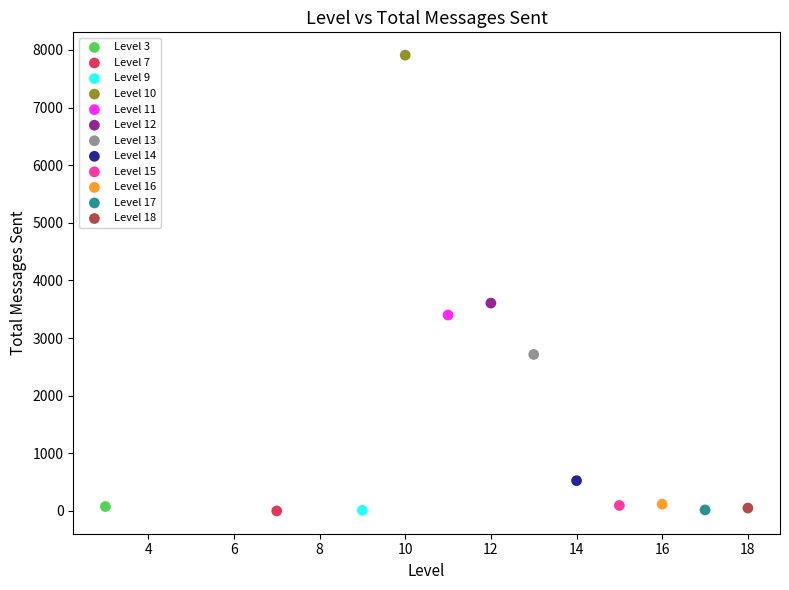

Which series reaches the maximum Y coordinate?

Level 10